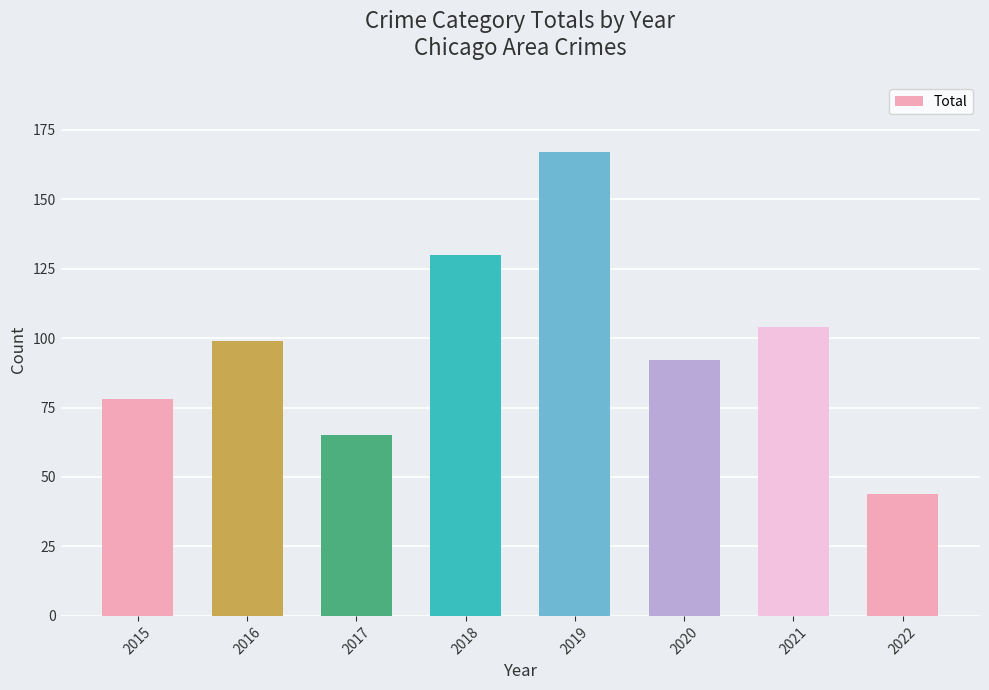

Which has a higher value, 2016 or 2021?

2021